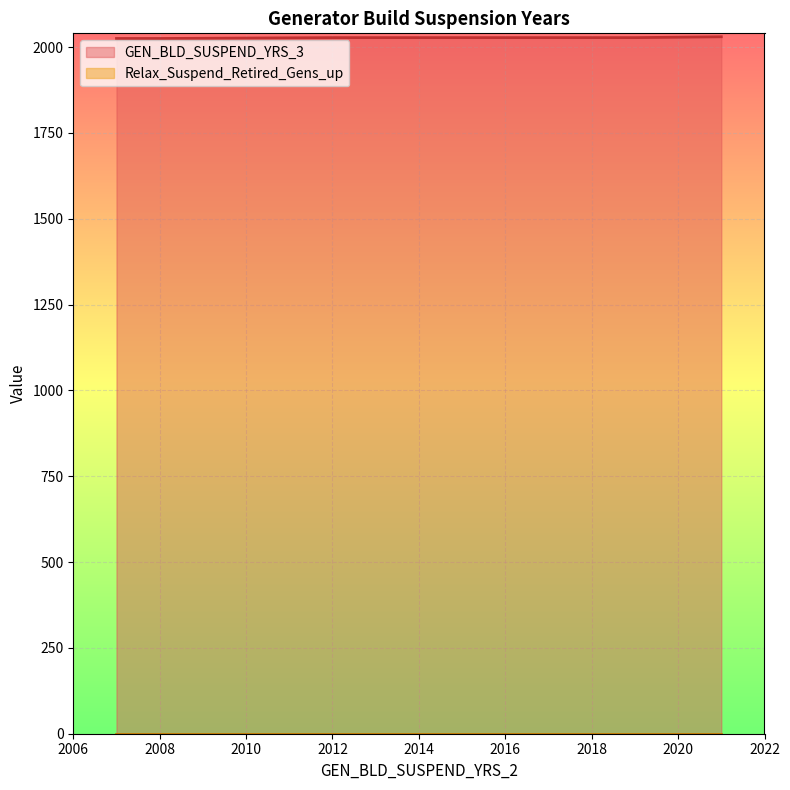

Is the value of GEN_BLD_SUSPEND_YRS_3 at 2019 greater than the value of Relax_Suspend_Retired_Gens_up at 2012?

Yes